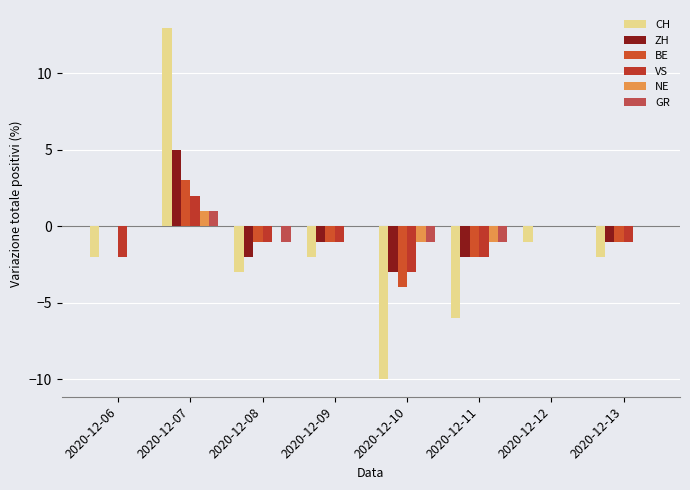

True or false: ZH has a value of -1 at 2020-12-13.

True